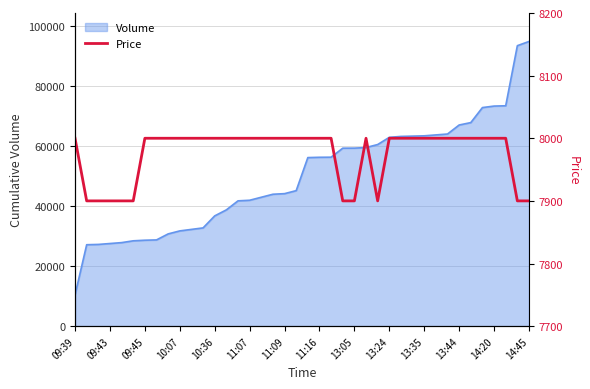

True or false: the data has more than 2 interior local peaks.

False